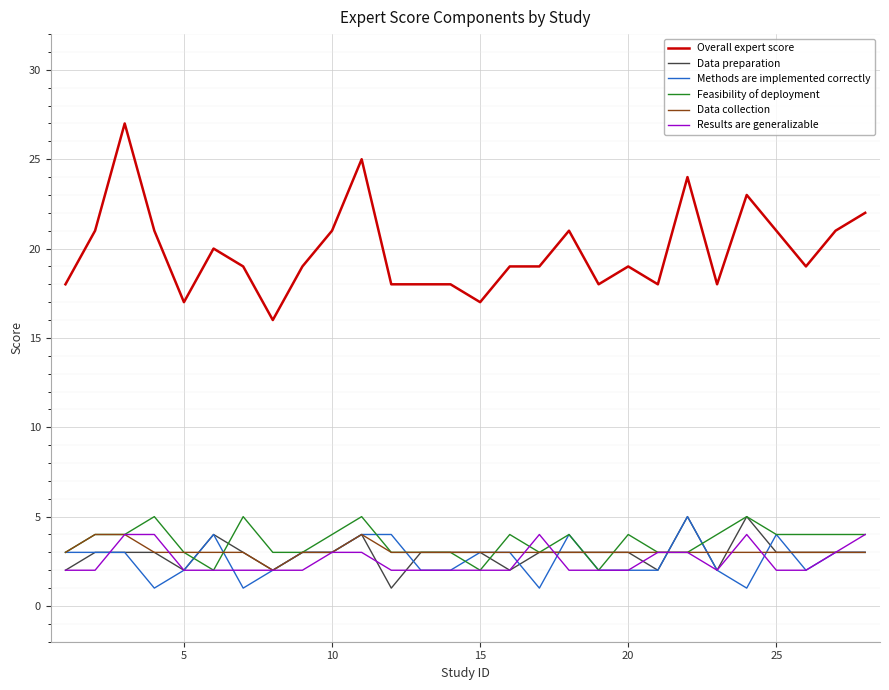

True or false: Data preparation has more than 1 interior local peaks.

True